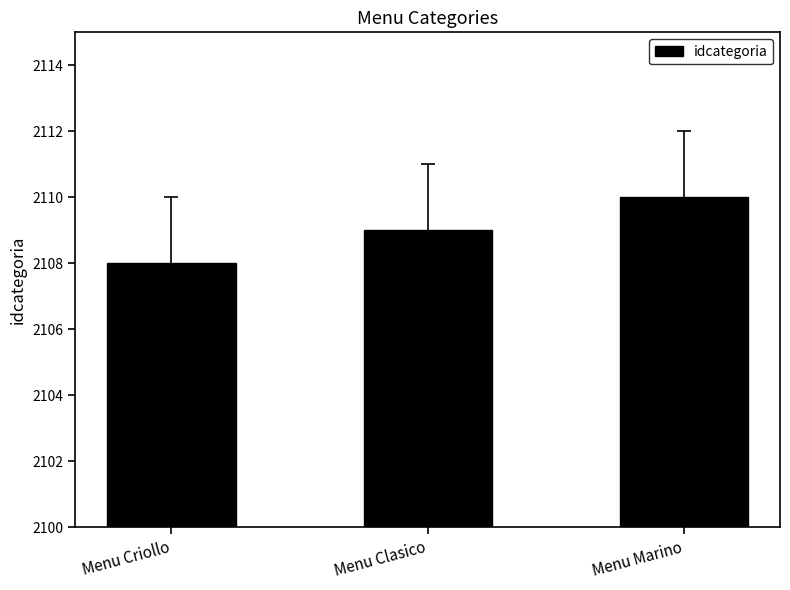

How many values are between 2108 and 2110?

3